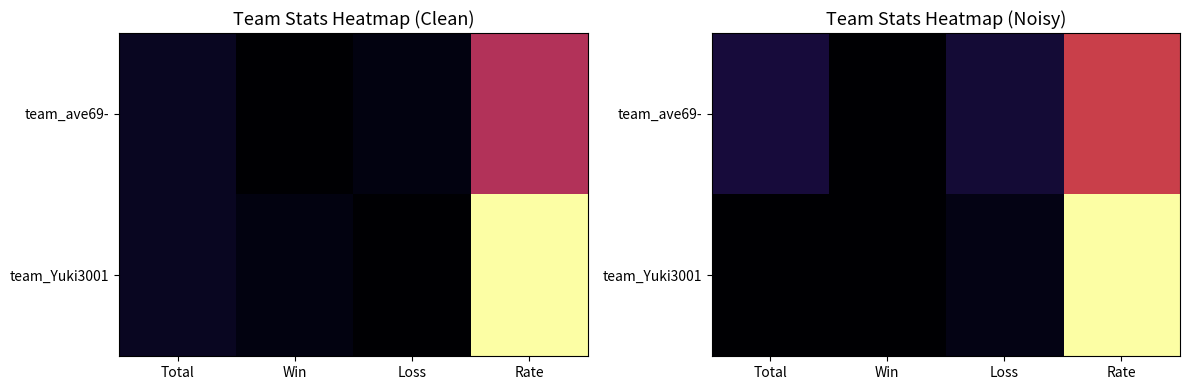

Read the team_Yuki3001 value at Rate.

66.1